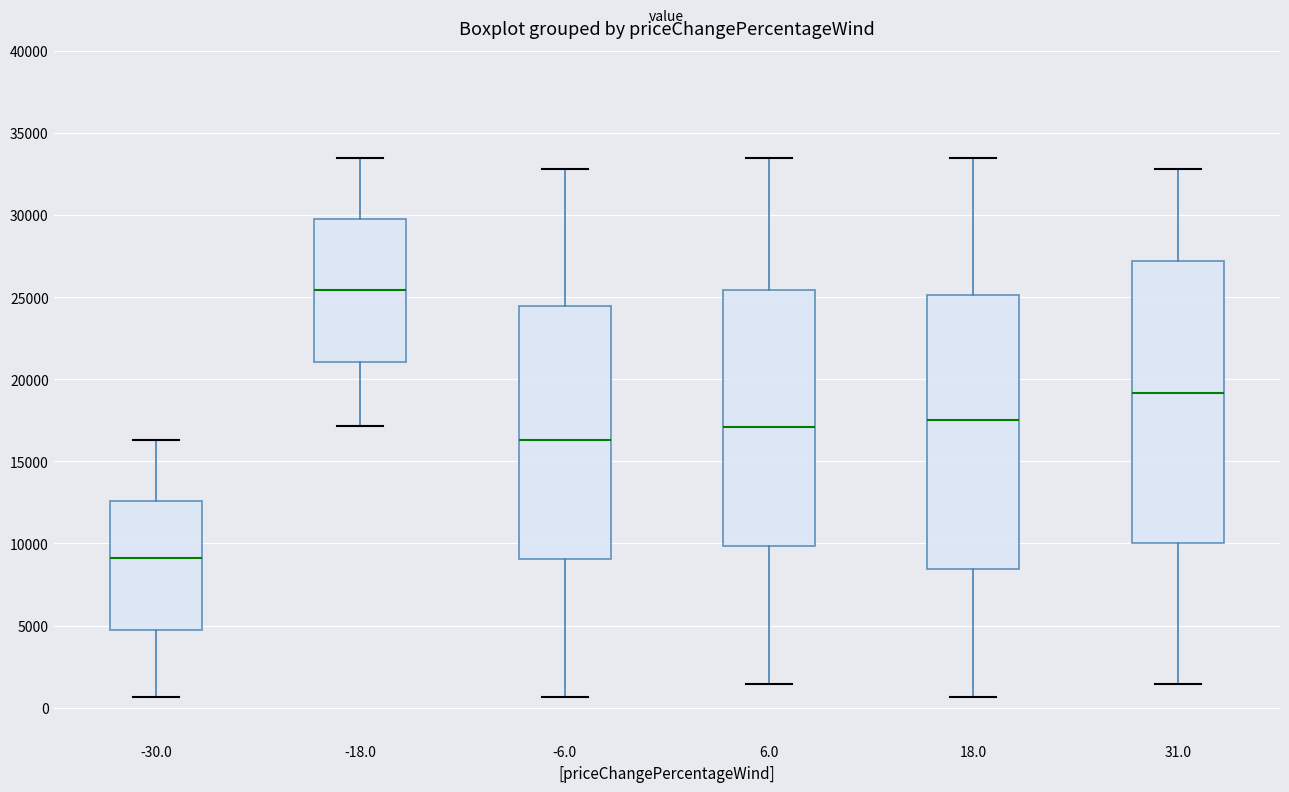

Reading left to right, read every box against the y-axis: the position of its median line, the range the box covers, and the ends of its whiskers. The values are not printed on the chart, so give them approximately, as read against the axis.

-30.0: median 9000, box 4500 to 12500, whiskers 500 to 16500
-18.0: median 25500, box 21000 to 29500, whiskers 17000 to 33500
-6.0: median 16500, box 9000 to 24500, whiskers 500 to 33000
6.0: median 17000, box 10000 to 25500, whiskers 1500 to 33500
18.0: median 17500, box 8500 to 25000, whiskers 500 to 33500
31.0: median 19000, box 10000 to 27000, whiskers 1500 to 33000